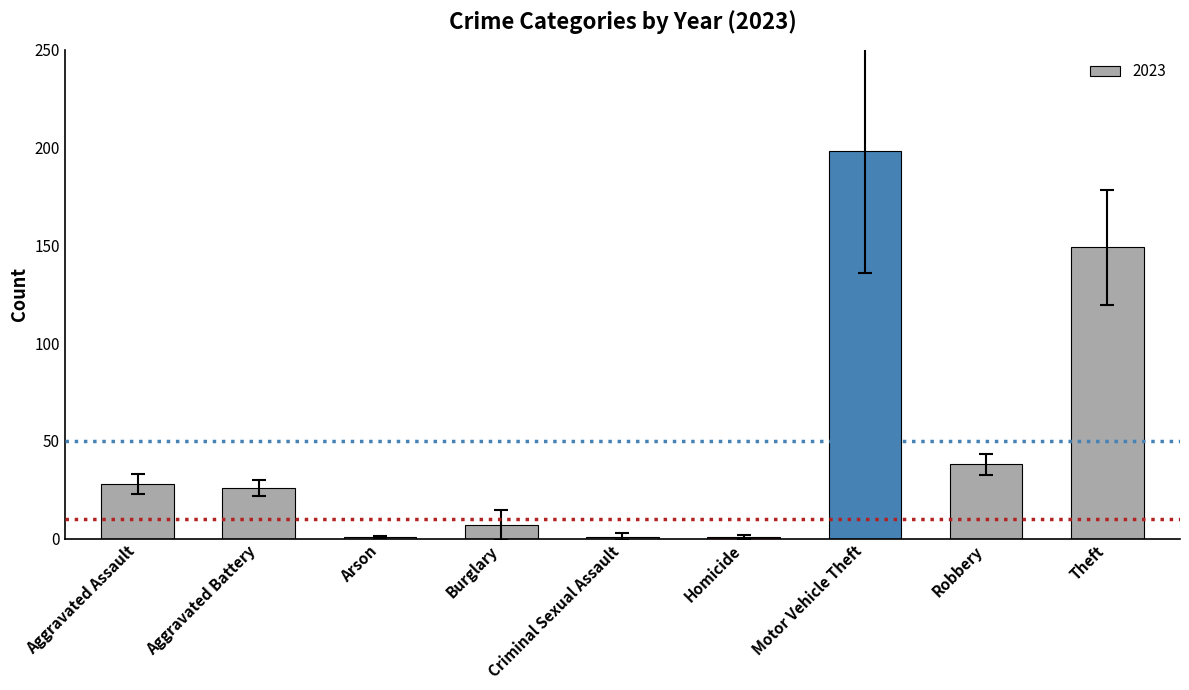

What is the approximate value at Motor Vehicle Theft?

198